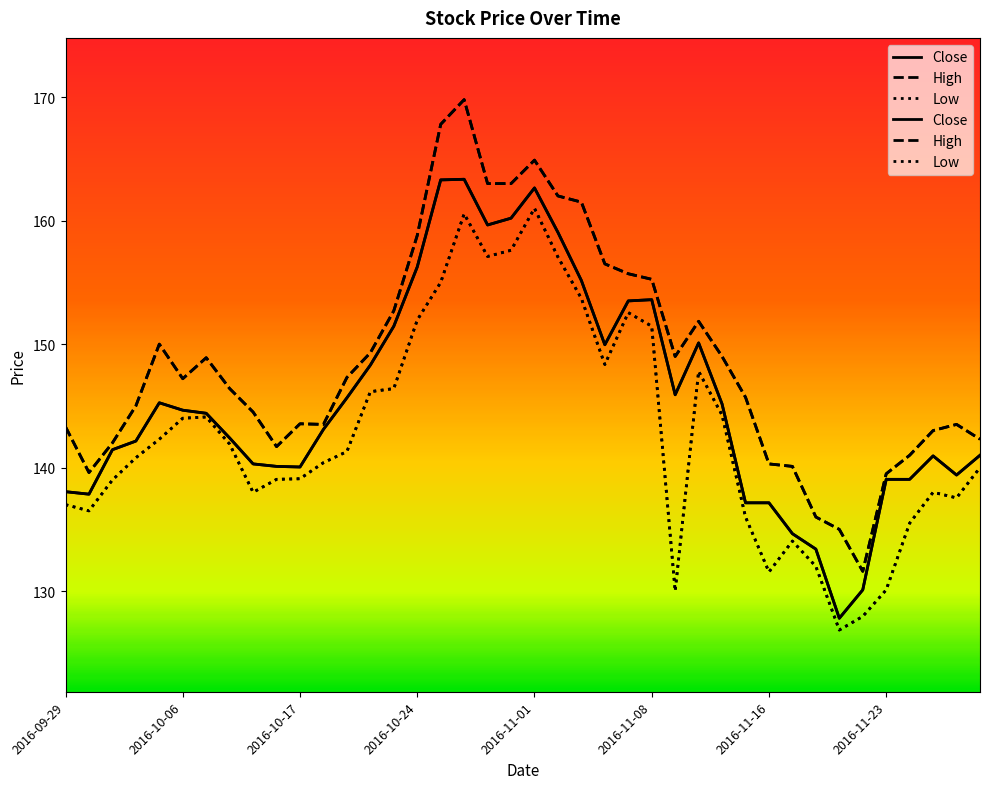

How many lines are shown in the chart?

3